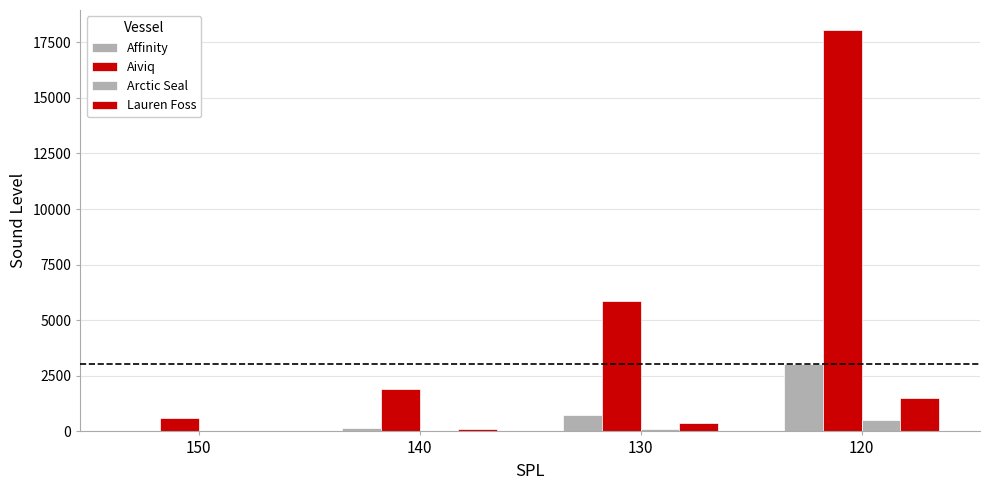

How many groups of bars are there?

4